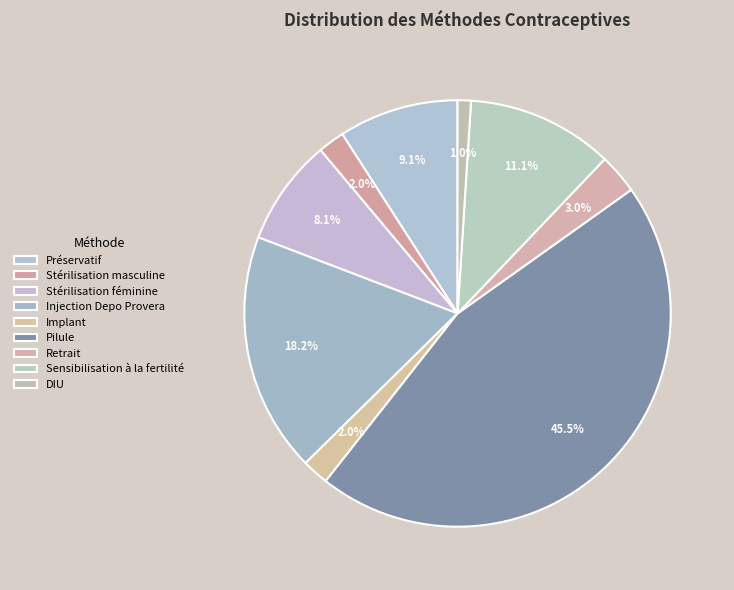

Is there a majority slice in this chart?

No